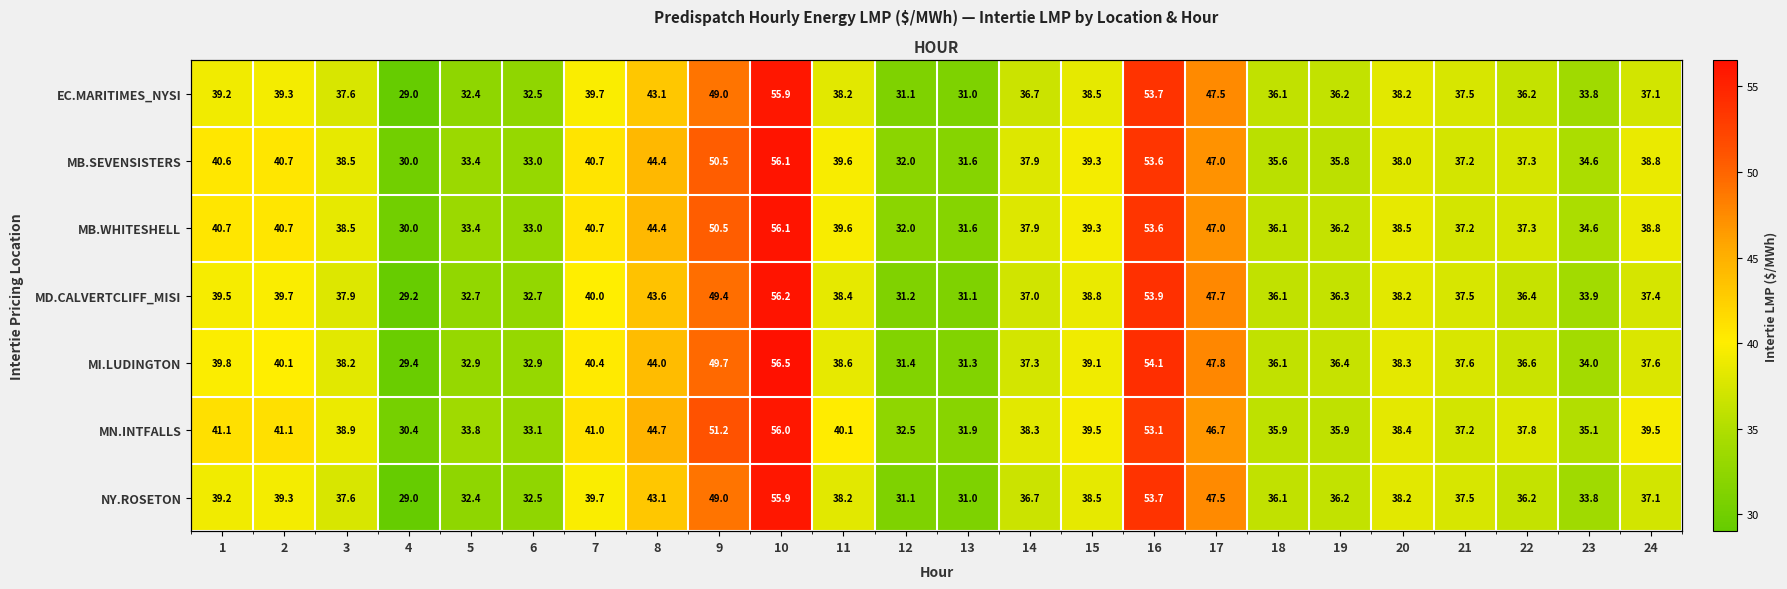

True or false: MB.SEVENSISTERS has a value of 25.5 at 2.

False